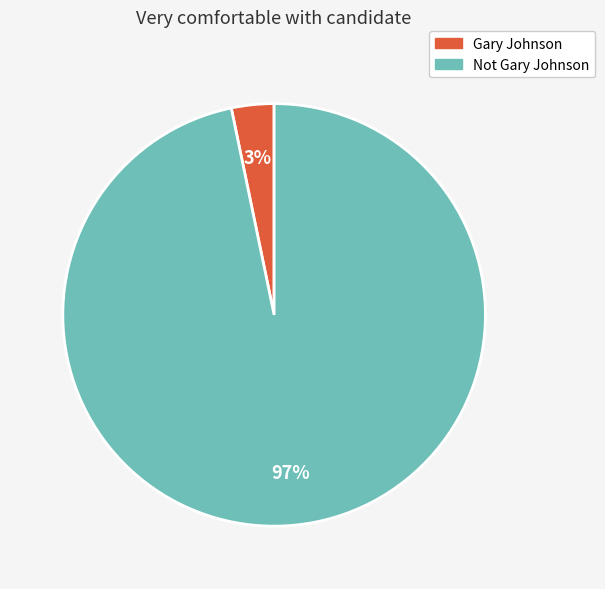

To the nearest percent, what percentage of the pie is Not Gary Johnson?

97%